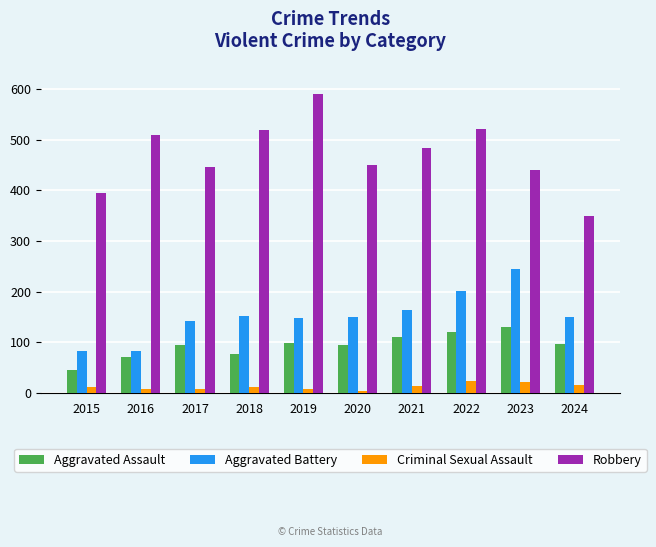

What is the greatest value displayed?

591